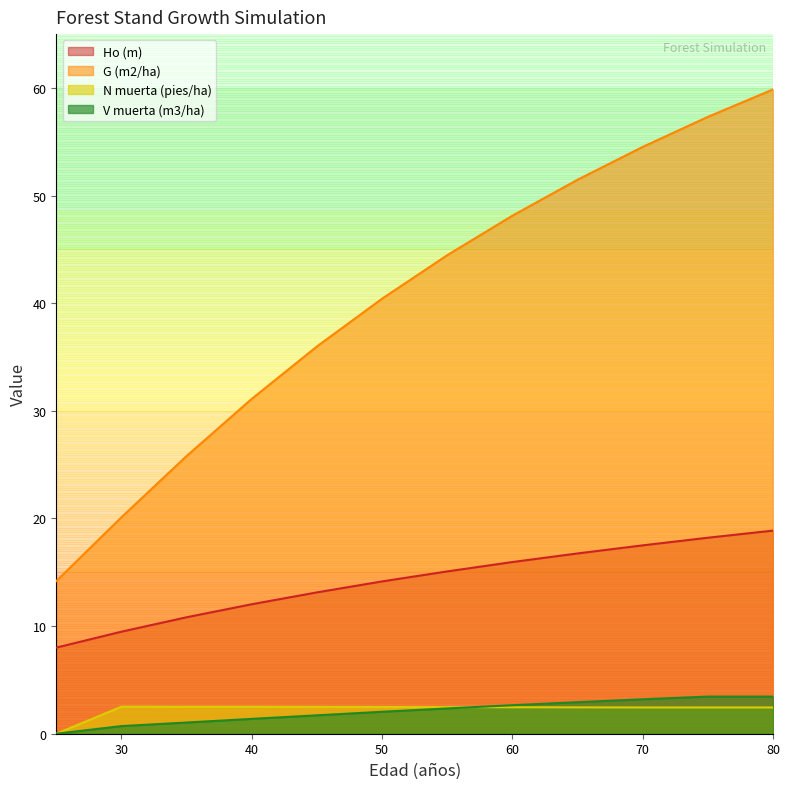

Reading left to right, extract all data points from this chart.

Ho (m): 8.0	9.5	10.8	12.0	13.1	14.2	15.1	15.9	16.8	17.5	18.2	18.9
G (m2/ha): 14.2	20.1	25.8	31.1	36.0	40.4	44.5	48.1	51.5	54.5	57.3	59.9
N muerta (pies/ha): 0.0	2.5	2.5	2.5	2.5	2.5	2.5	2.5	2.5	2.4	2.4	2.4
V muerta (m3/ha): 0.0	0.7	1.0	1.4	1.7	2.0	2.4	2.6	2.9	3.2	3.5	3.5